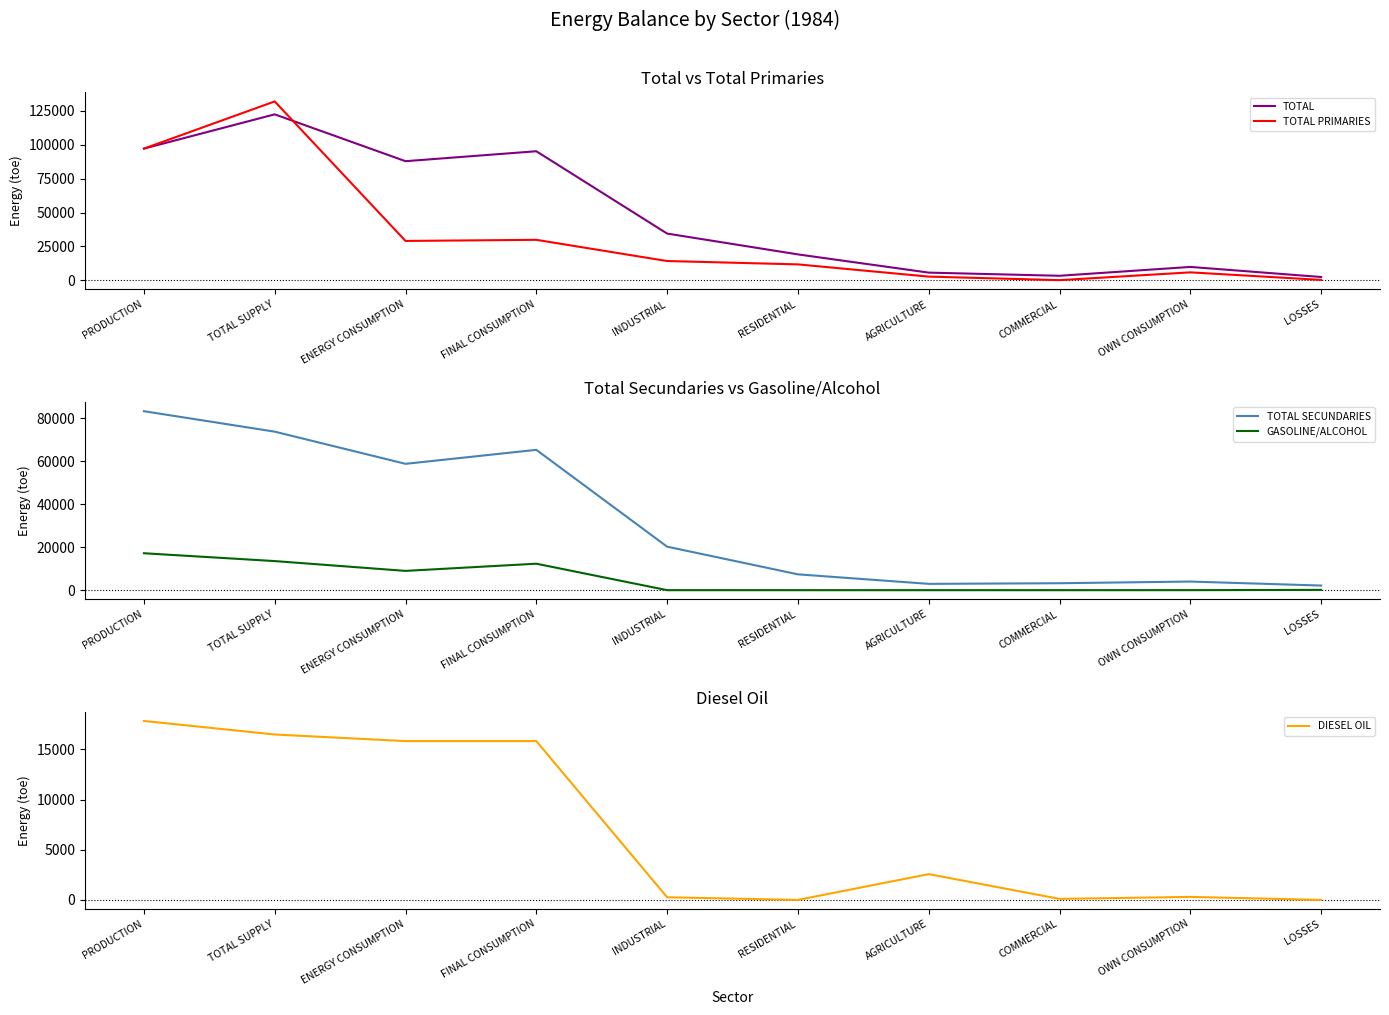

What position from the right is OWN CONSUMPTION?

2